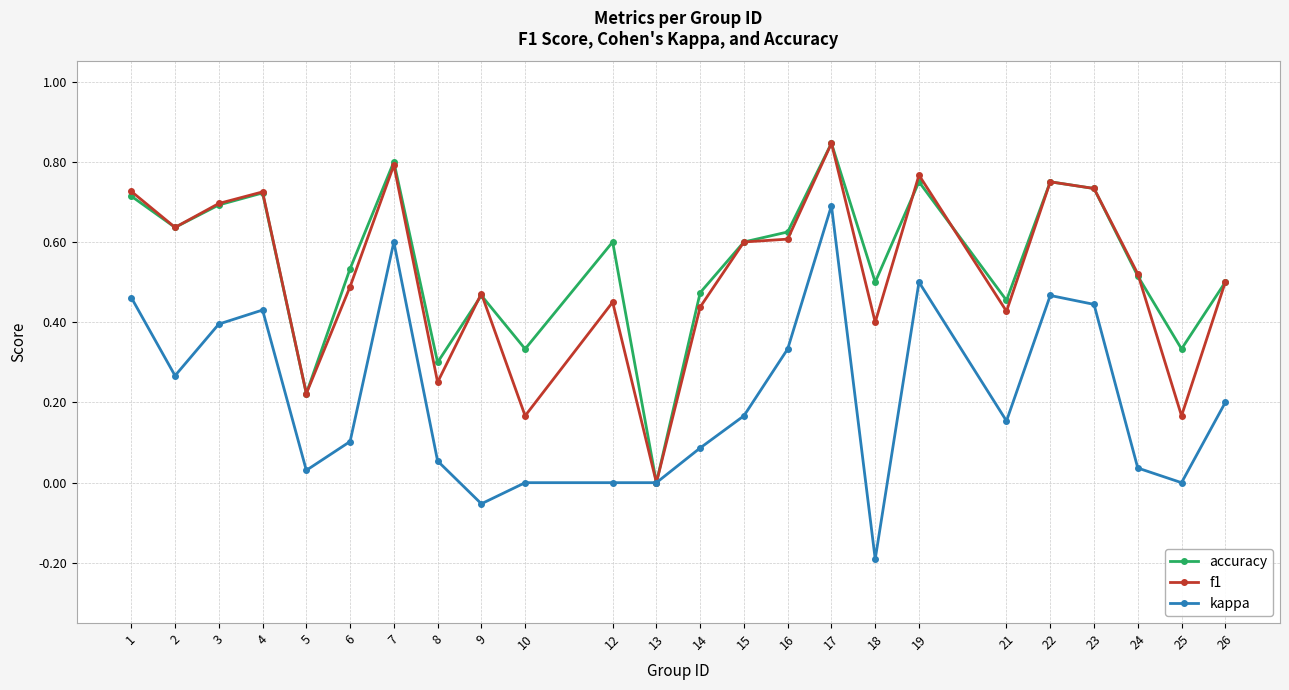

Rank the series at 18 from highest to lowest value.

accuracy, f1, kappa